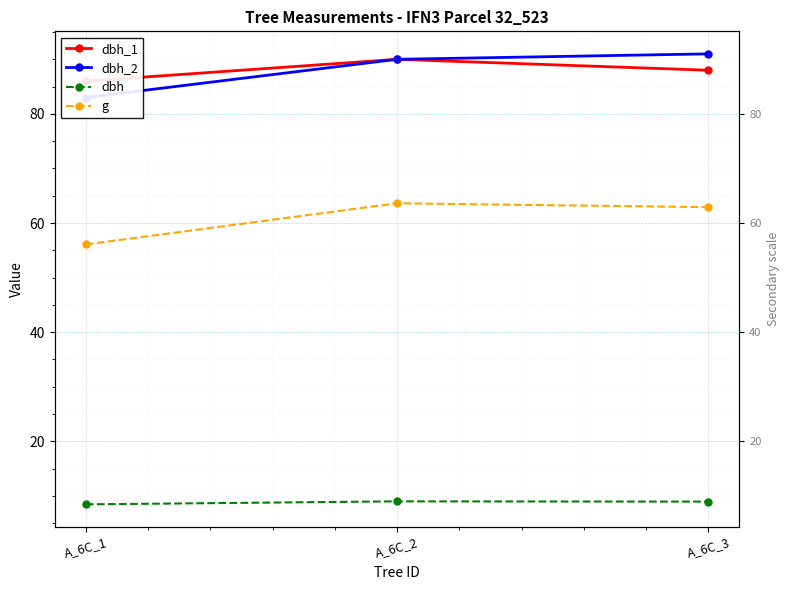

At which label does dbh_1 reach its minimum?

A_6C_1